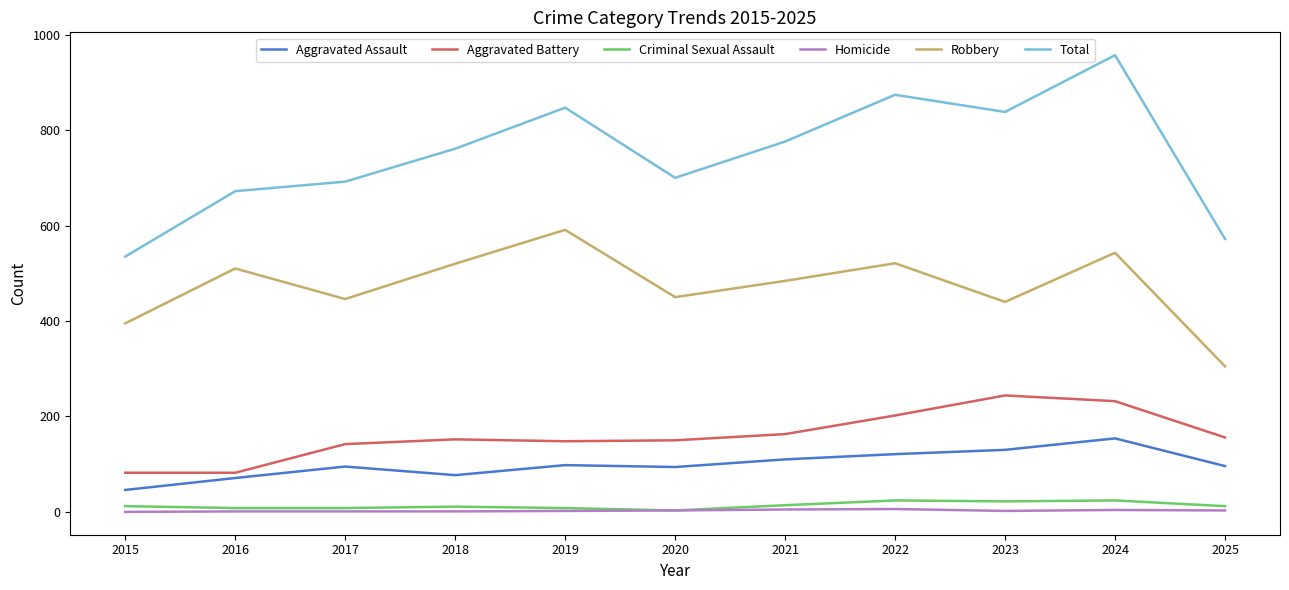

At which category does the chart reach its peak across all series?

2024